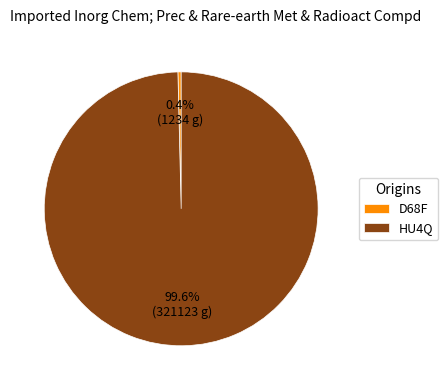

How many segments does this pie chart have?

2